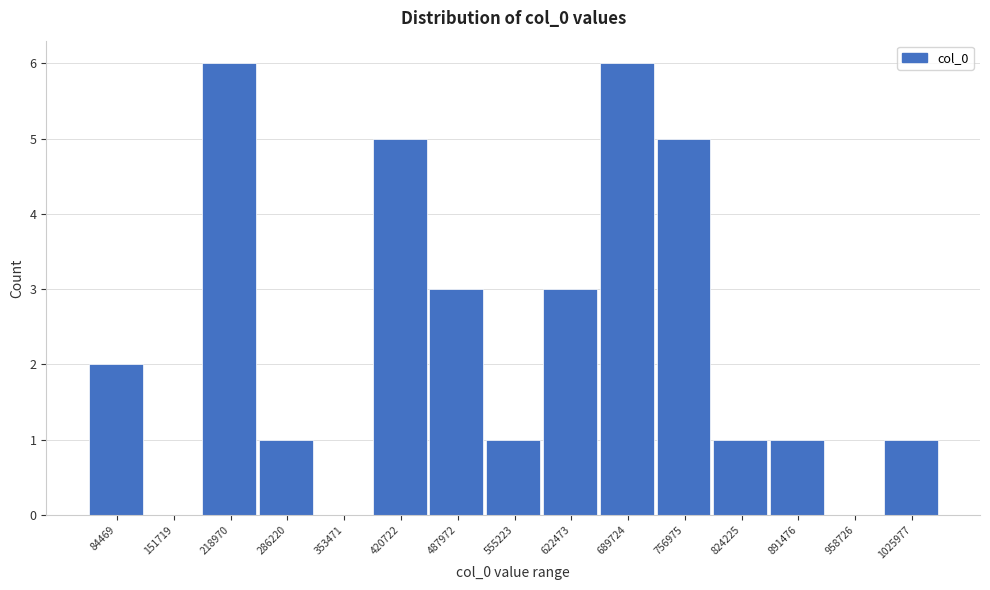

Reading right to left, list all the values displayed in this chart.

1025977=1	958726=0	891476=1	824225=1	756975=5	689724=6	622473=3	555223=1	487972=3	420722=5	353471=0	286220=1	218970=6	151719=0	84469=2